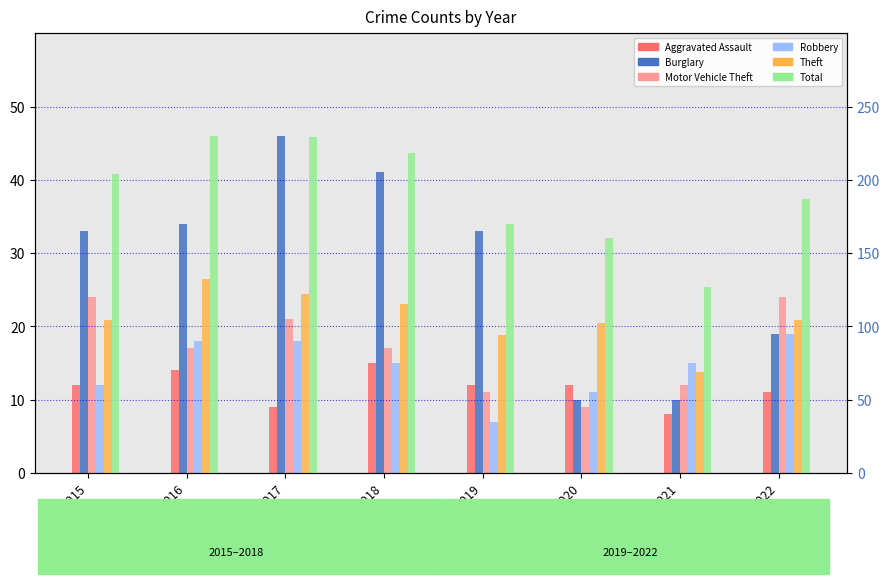

Is the value of Motor Vehicle Theft at 2018 greater than the value of Aggravated Assault at 2018?

Yes